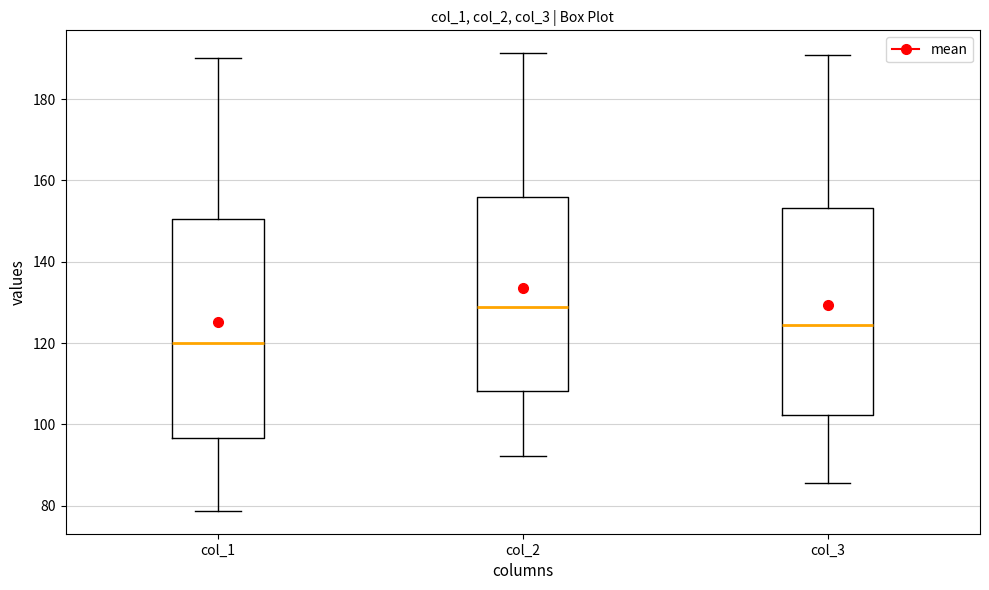

Which box has the highest median line?

col_2